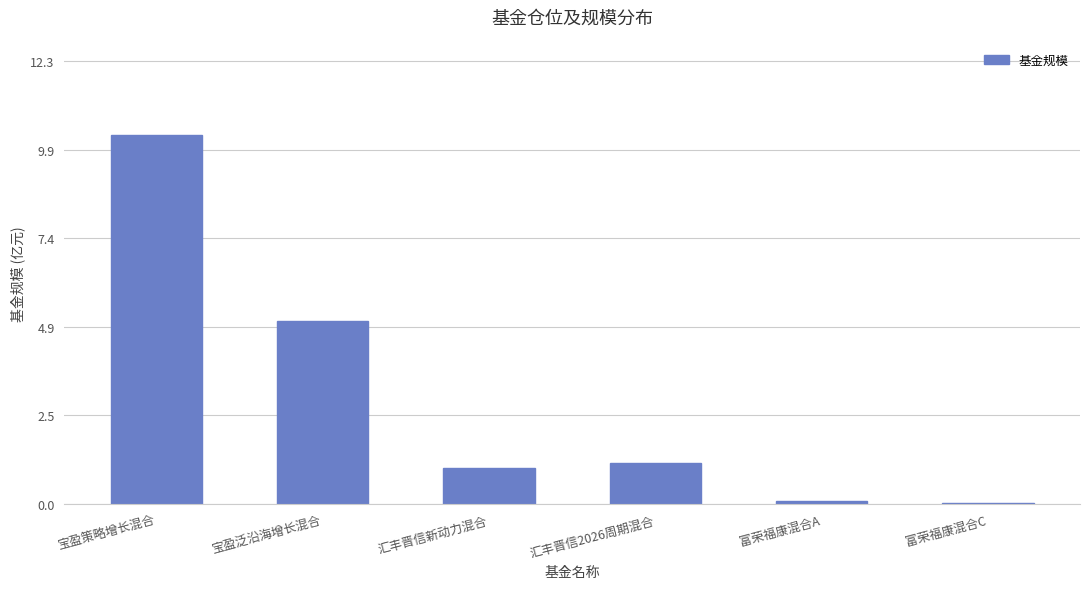

The value at 宝盈泛沿海增长混合 is 5.1. True or false?

True